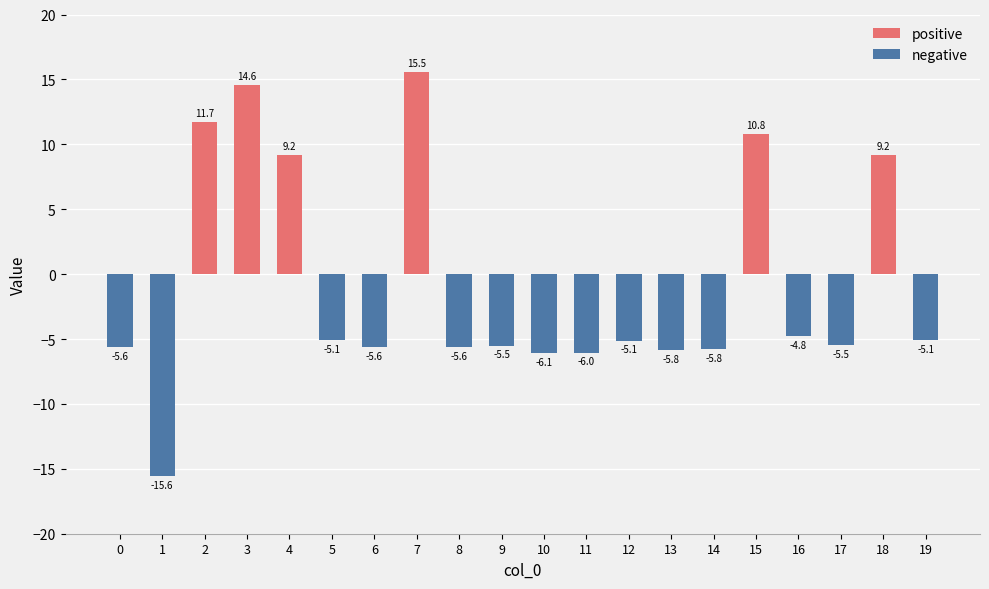

The negative series shows -1.5 at 8. True or false?

False